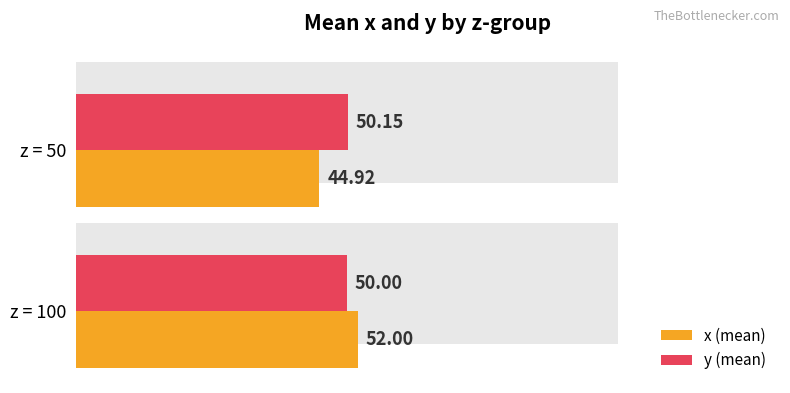

Count the y (mean) values in the range 50 to 51.

2